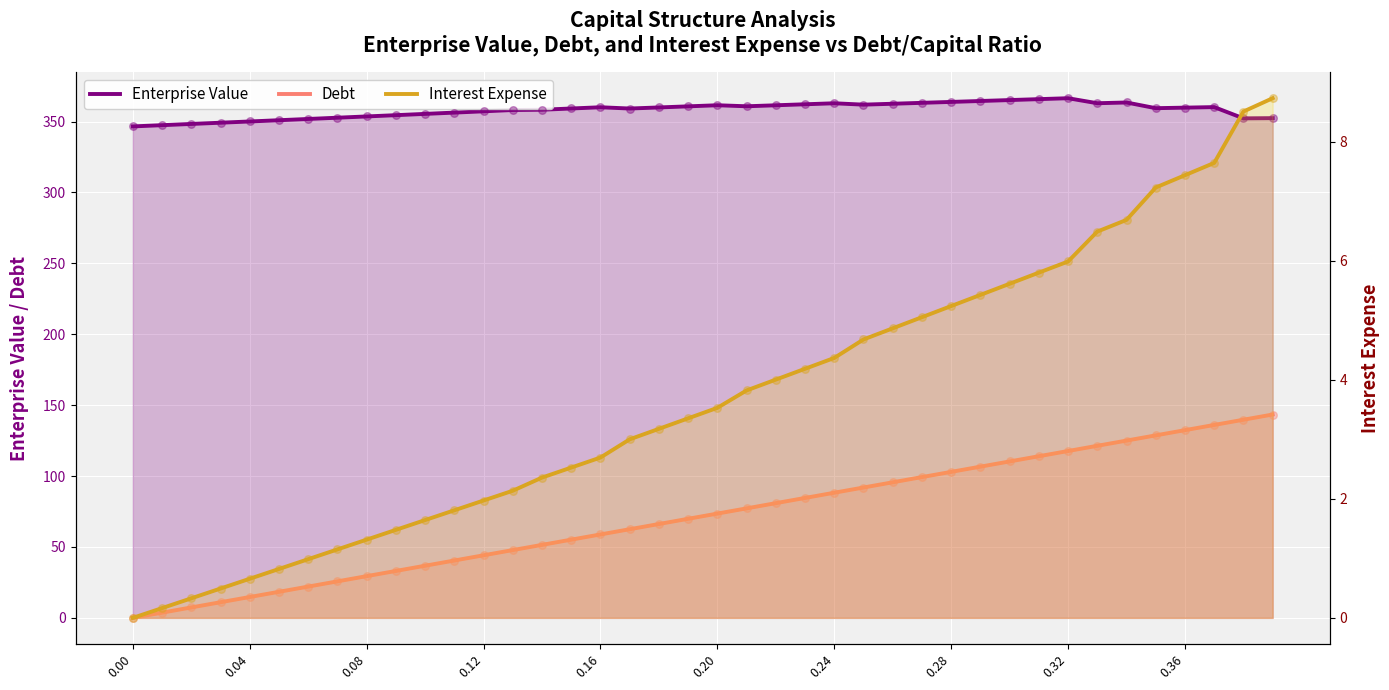

At how many categories does at least one series exceed 209?

40